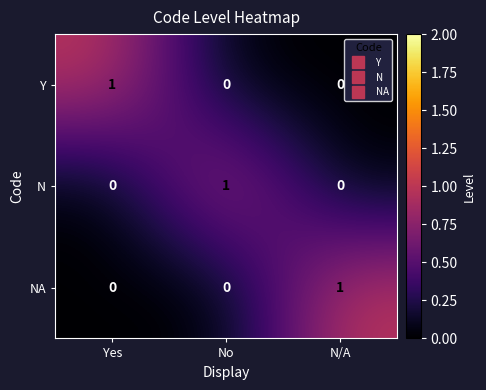

What is the maximum value shown in the chart?

1